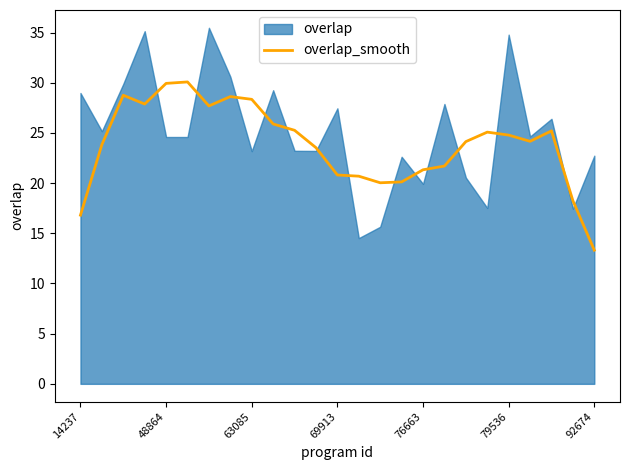

What is the sum of all values?

596.3